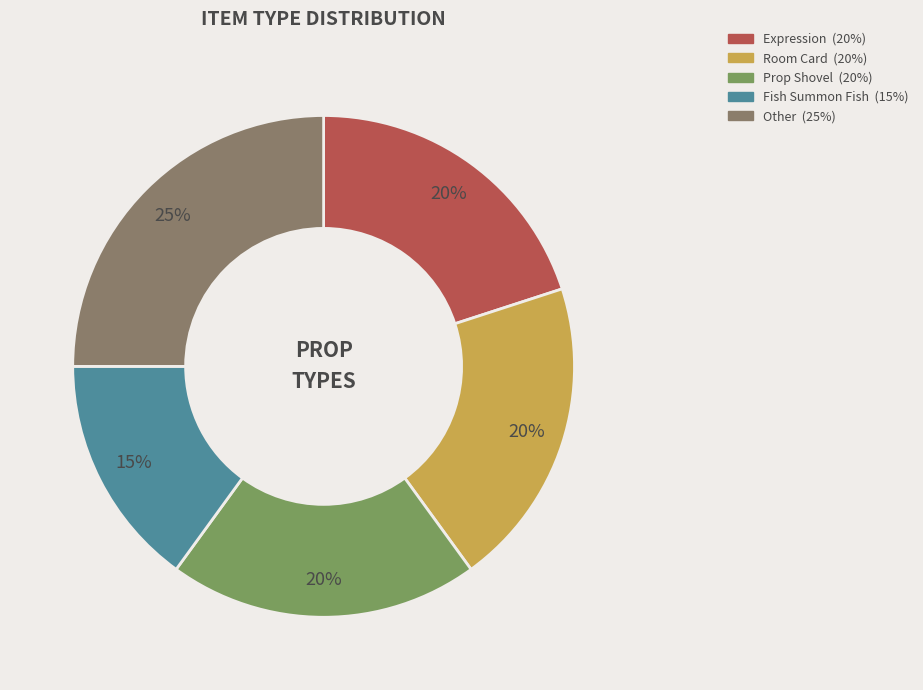

Count the number of slices in the pie.

5